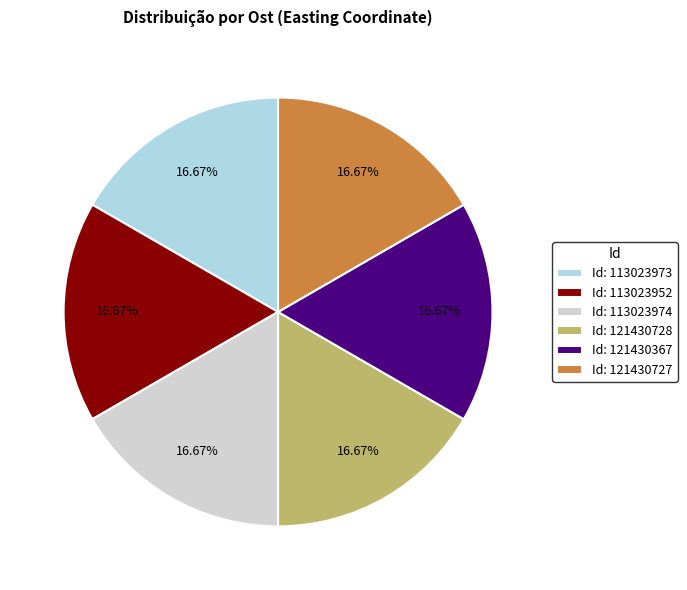

Is the sum of Id: 113023974 and Id: 113023973 greater than half?

No